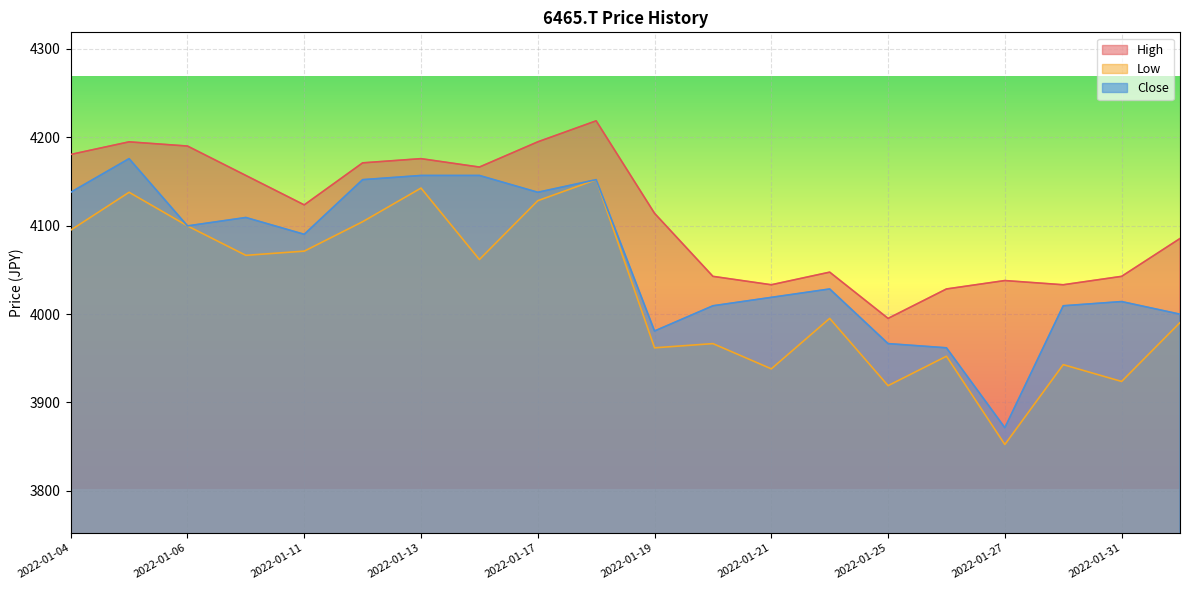

What is the difference between the second highest and minimum values in the High series?

199.5